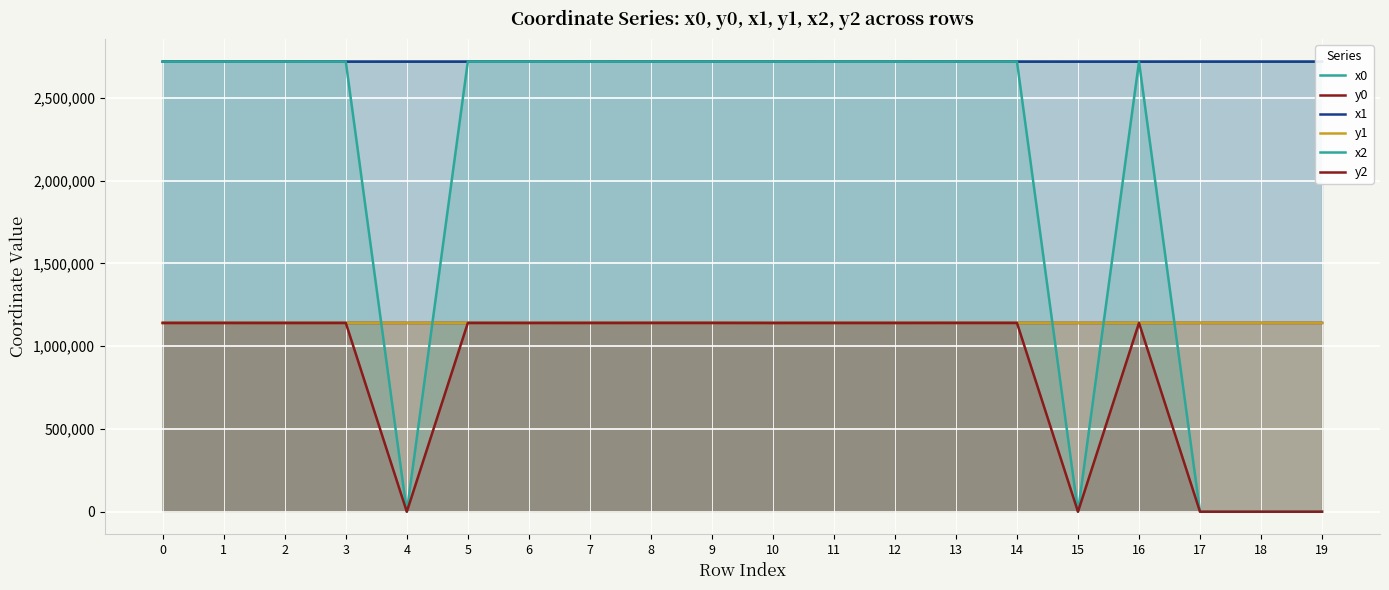

What is the total value across all series at 14?

11575258.3